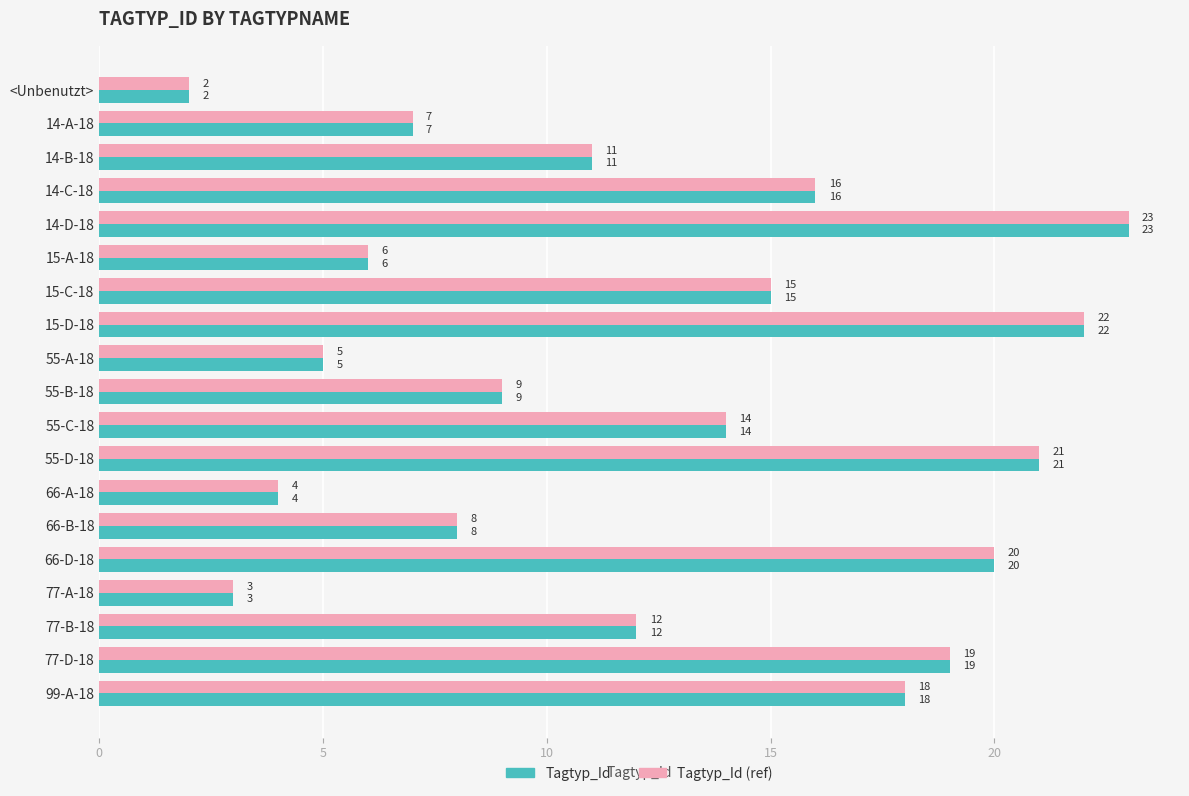

Where is Tagtyp_Id nearest to the value 12?

77-B-18